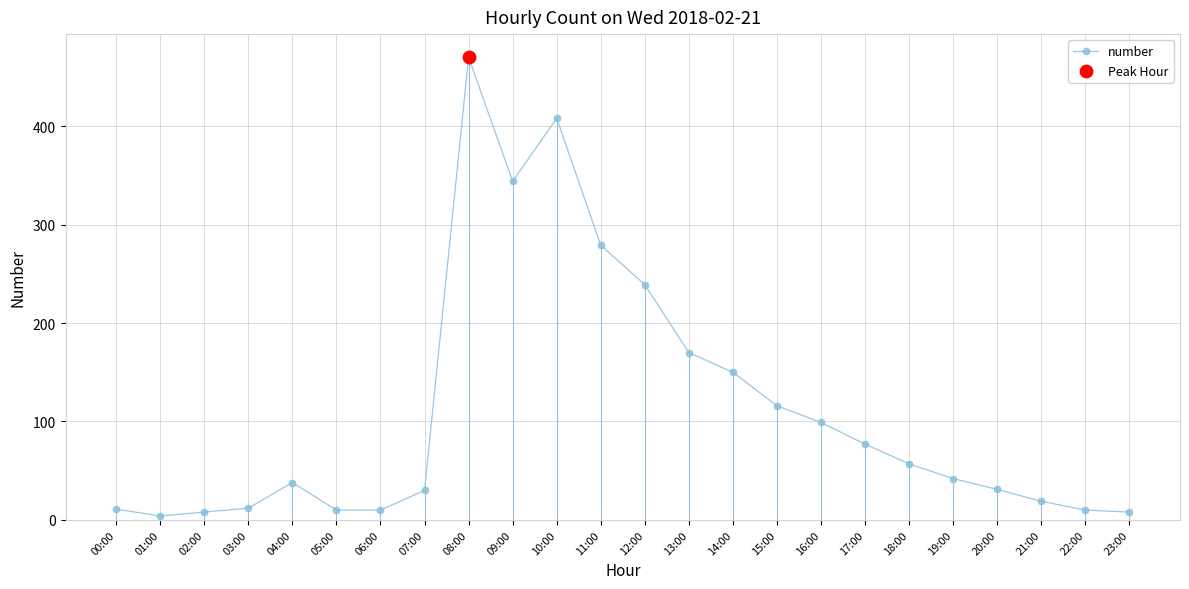

Between 15:00 and 03:00, which is larger?

15:00